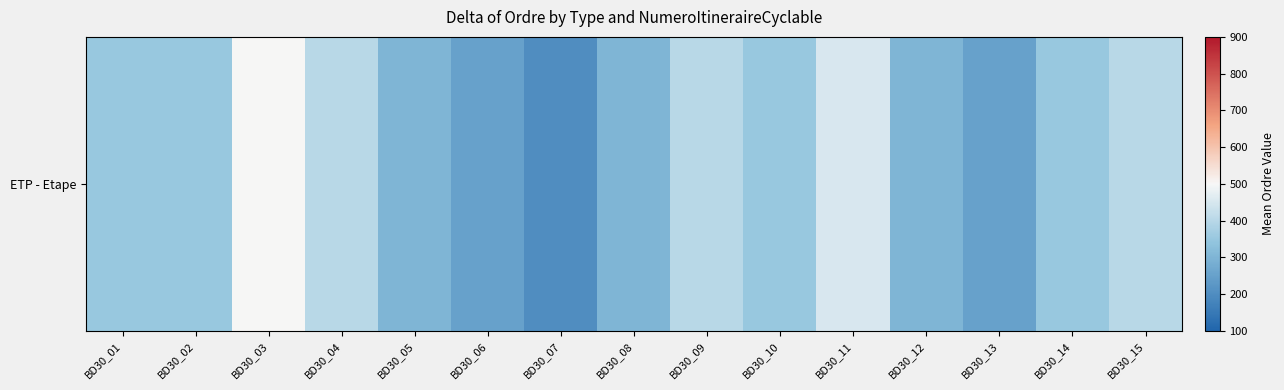

Reading left to right, list all the values displayed in this chart.

350	350	500	400	300	250	200	300	400	350	450	300	250	350	400